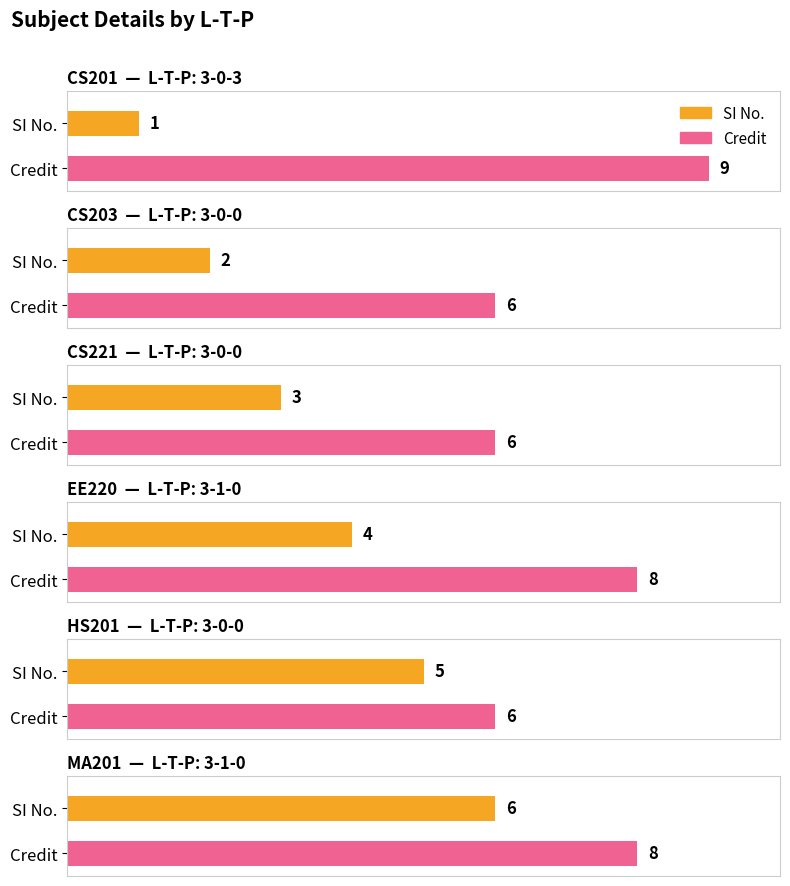

What is the total value across all series at 3-0-3?

10